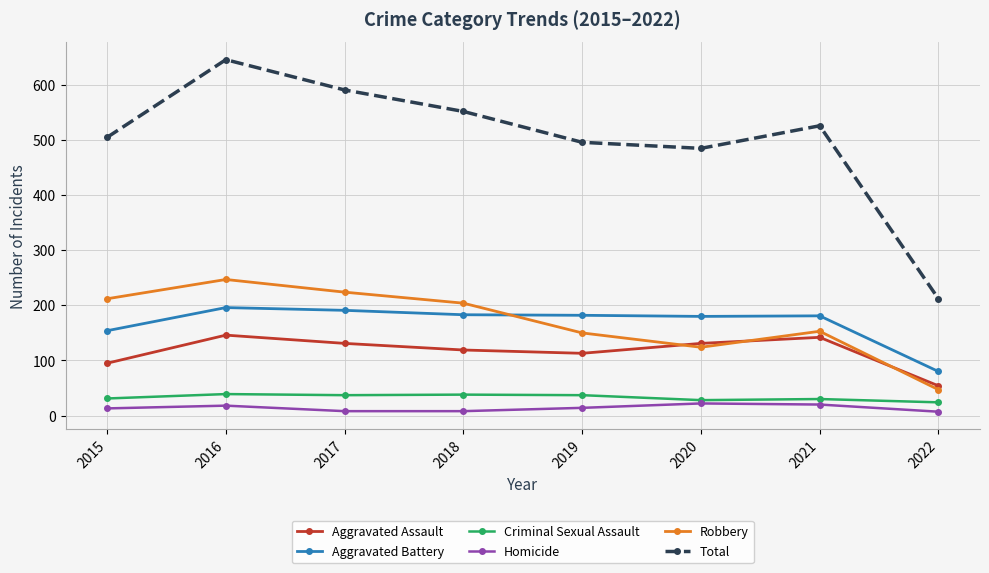

What is the highest value of the Robbery series?

247